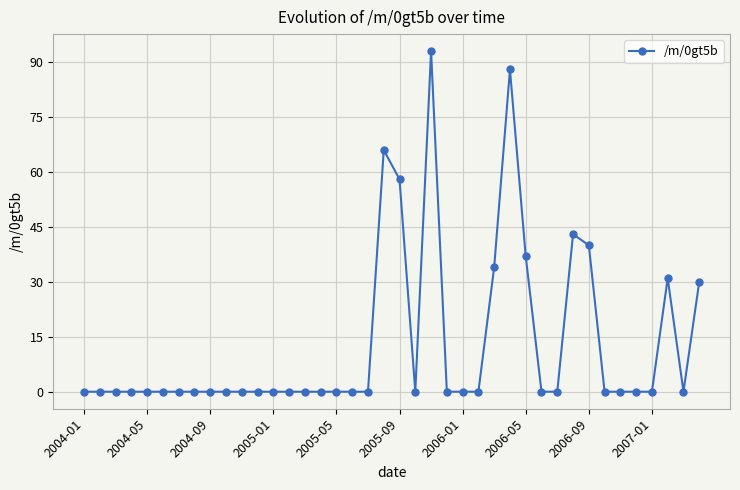

What is the difference between the maximum and minimum values?

93